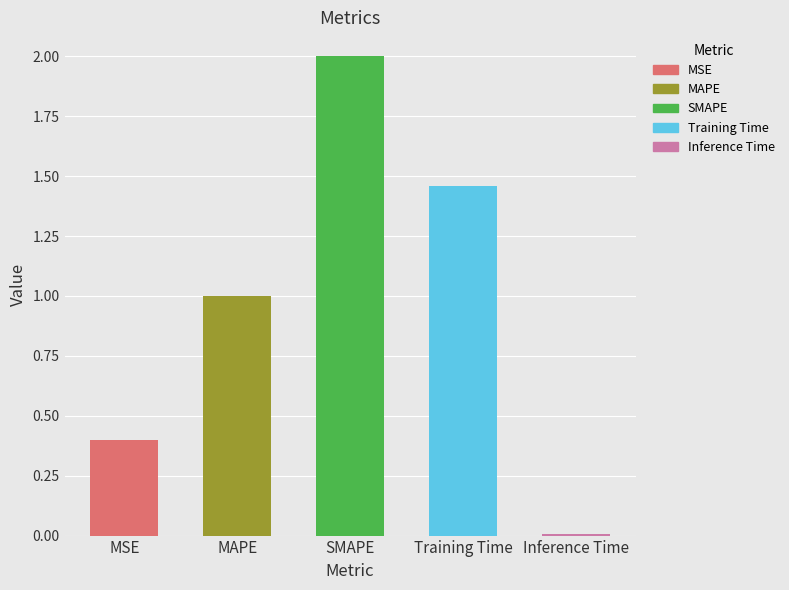

Are the bars grouped side by side (vs. stacked)?

No